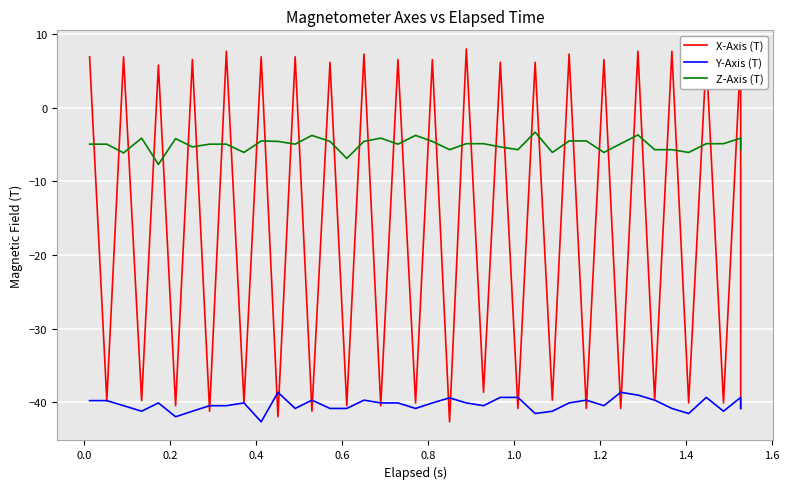

Which series has the largest range (max minus min)?

X-Axis (T)